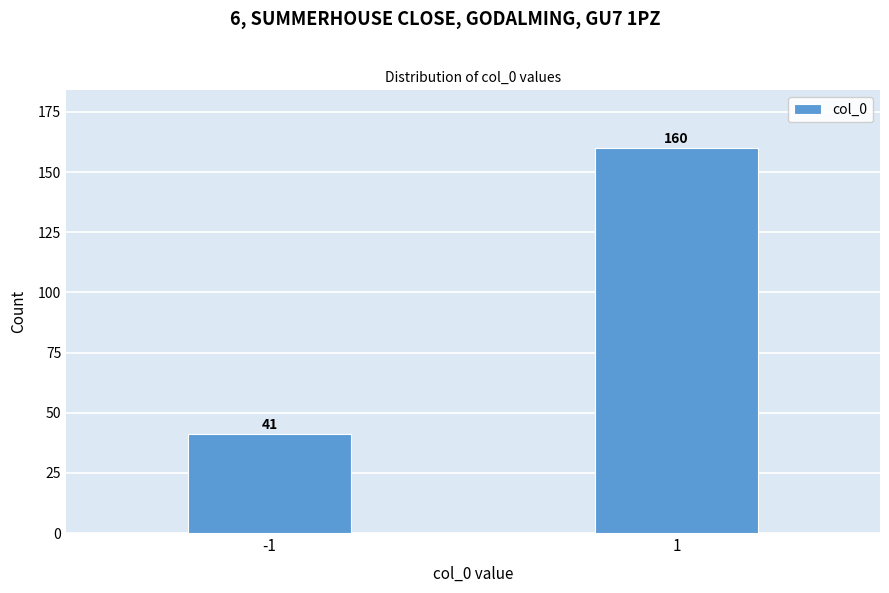

Reading right to left, transcribe all the data shown in this chart.

1=160	-1=41